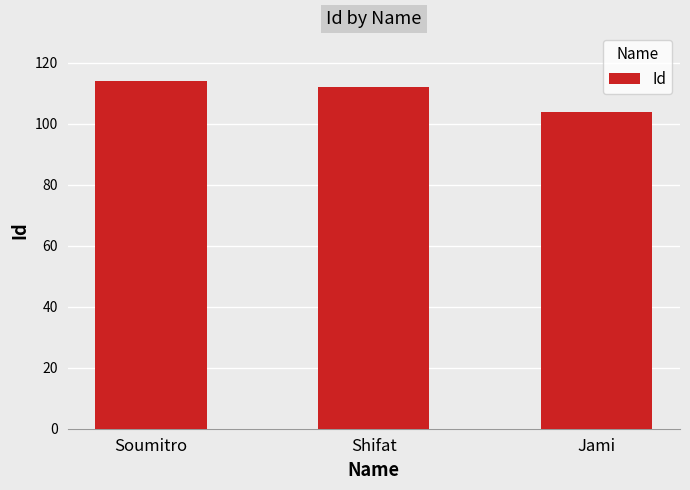

What is the ratio of the value at Jami to the value at Shifat?

0.9